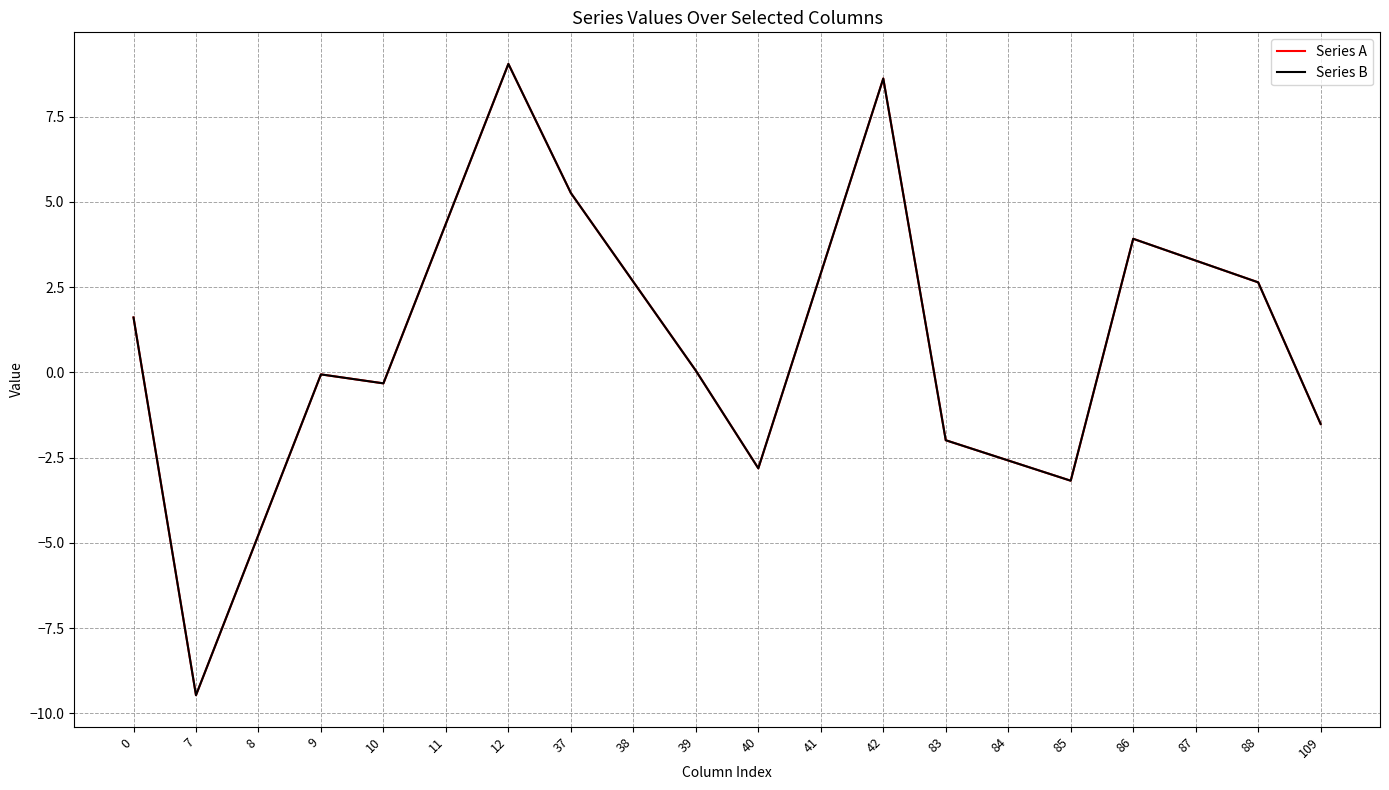

Which has a higher value, 12 or 11?

12